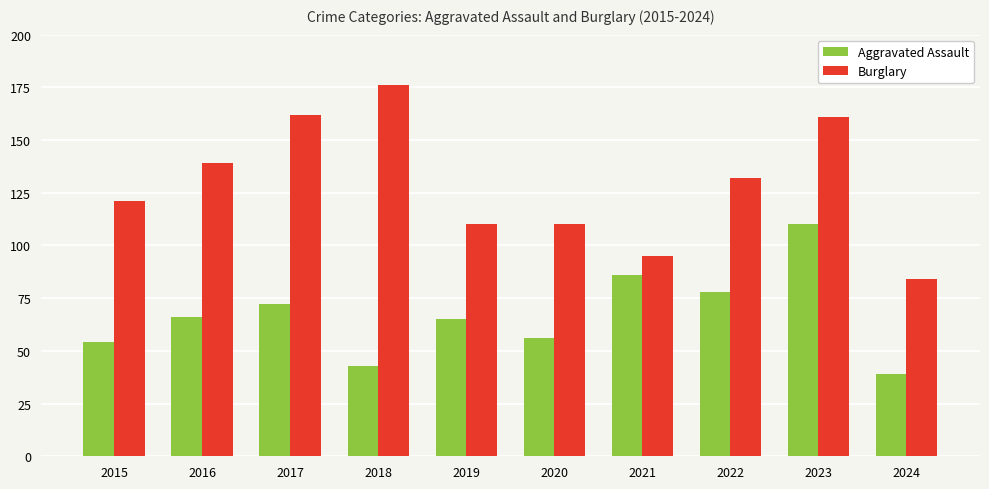

True or false: Burglary has a value of 180 at 2015.

False